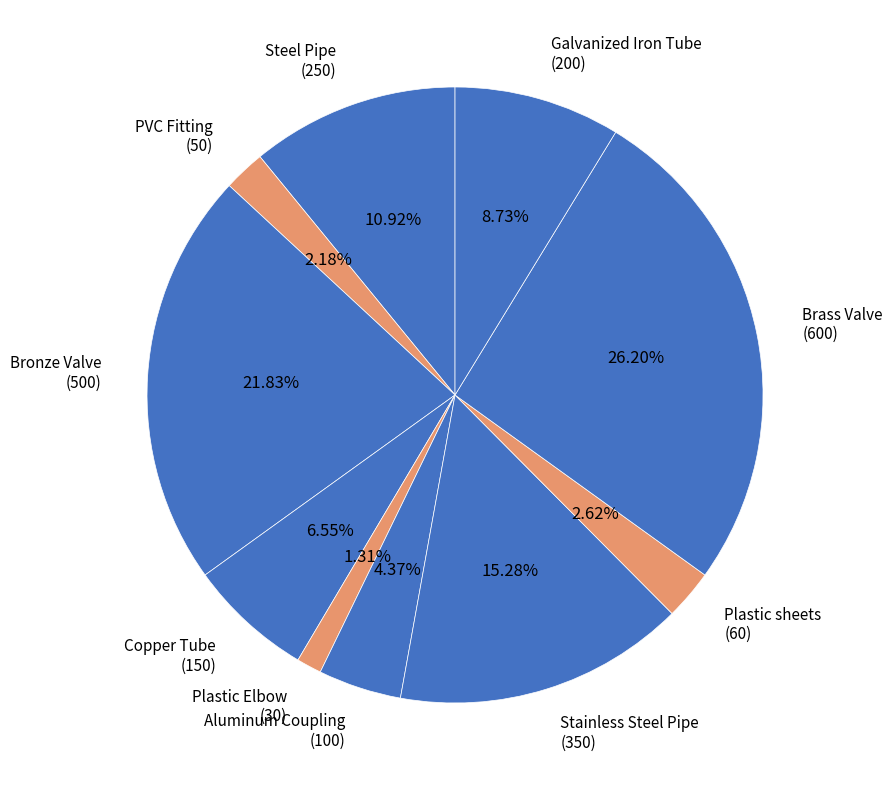

Is Copper Tube (150) the majority of the pie?

No